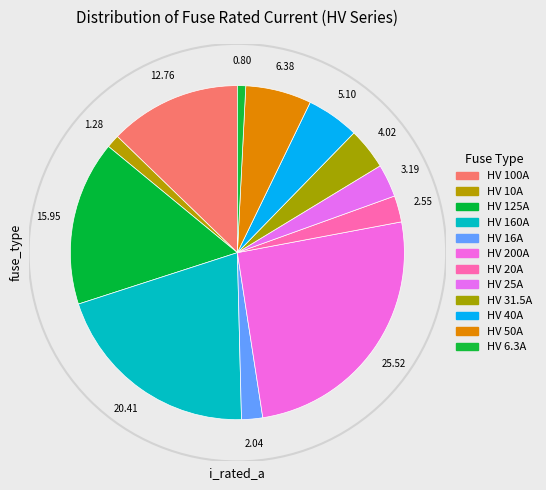

What is the ratio of the value at HV 100A to the value at HV 50A?

2.0